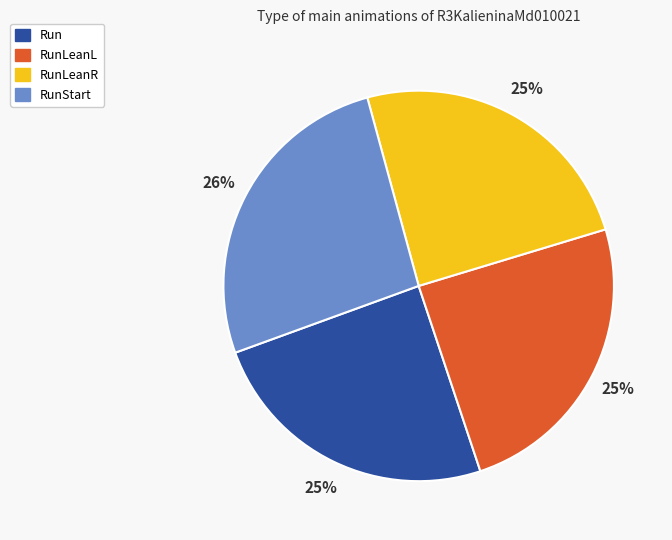

Which category has the biggest portion of the pie?

RunStart